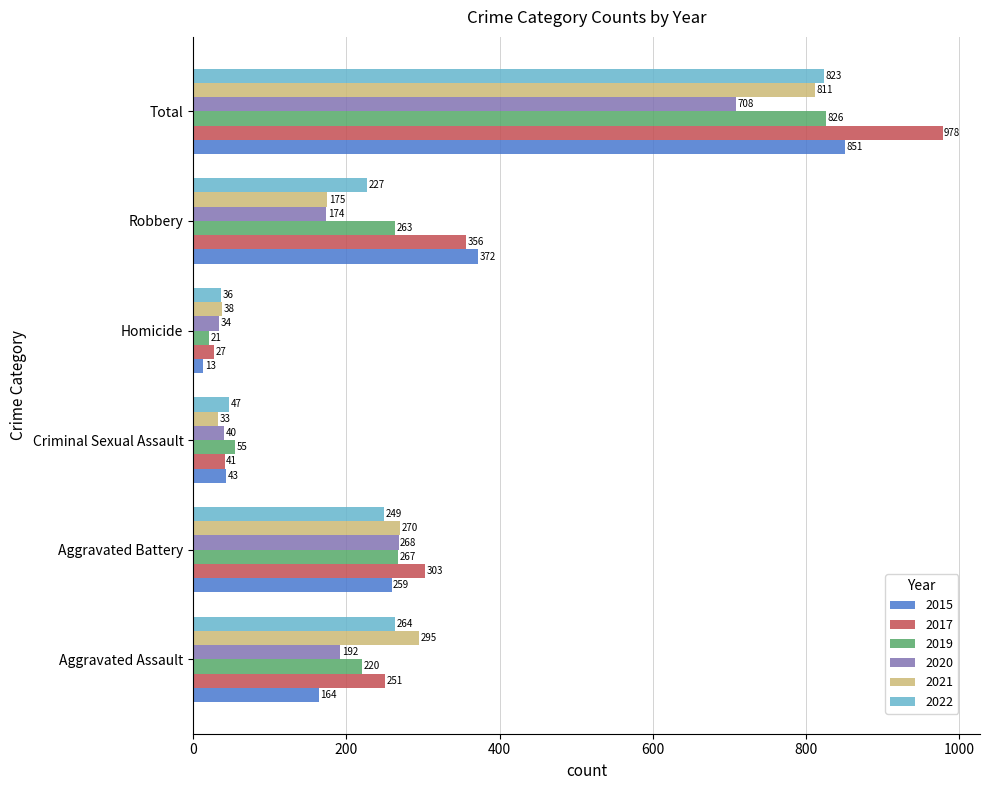

What is the minimum value shown in the chart?

13